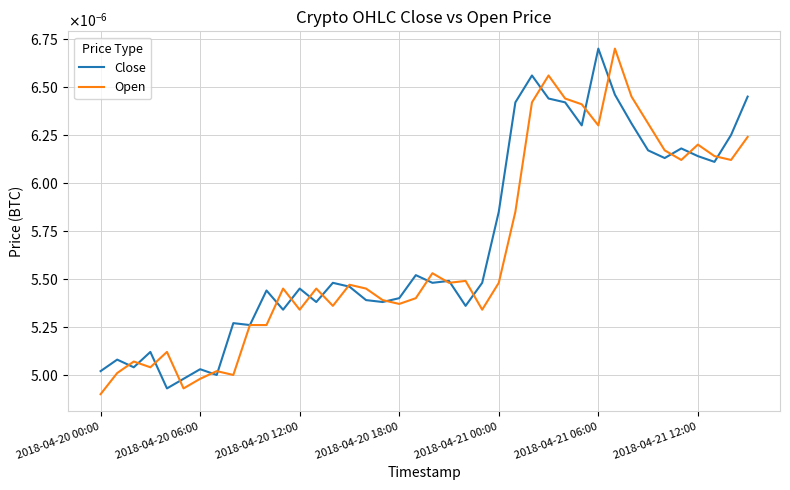

Which series has the largest total across all categories?

Close